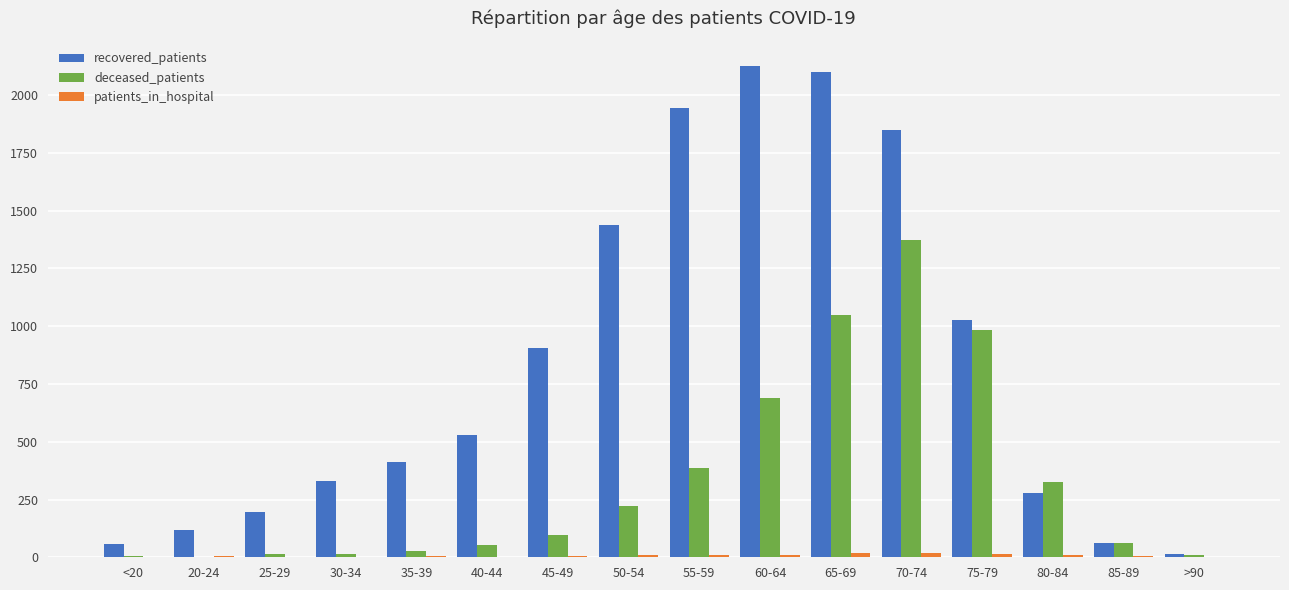

How many data points does each series have?

16